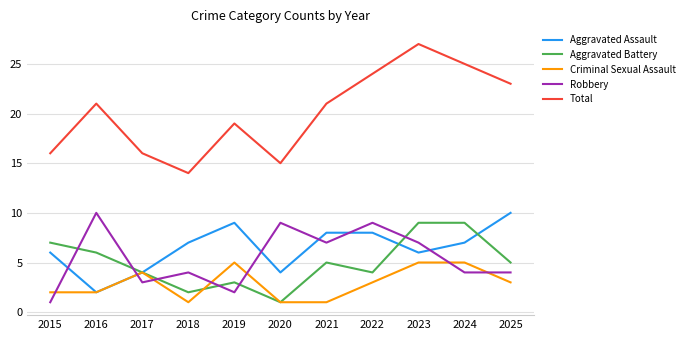

The Criminal Sexual Assault series shows 0 at 2018. True or false?

False